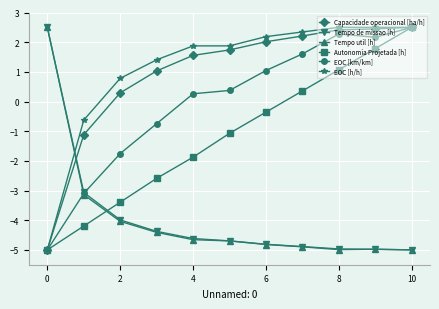

After their last crossing, which series has the higher values: Autonomia Projetada [h] or Tempo util [h]?

Autonomia Projetada [h]